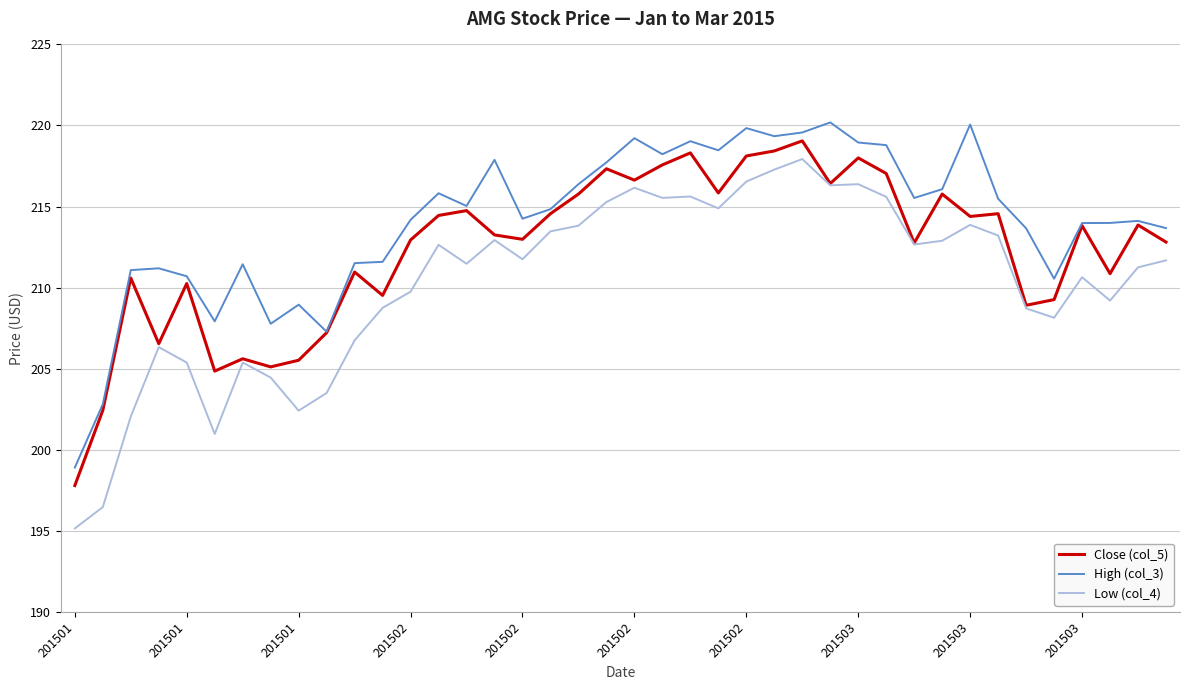

True or false: High (col_3) and Low (col_4) intersect in this chart.

False